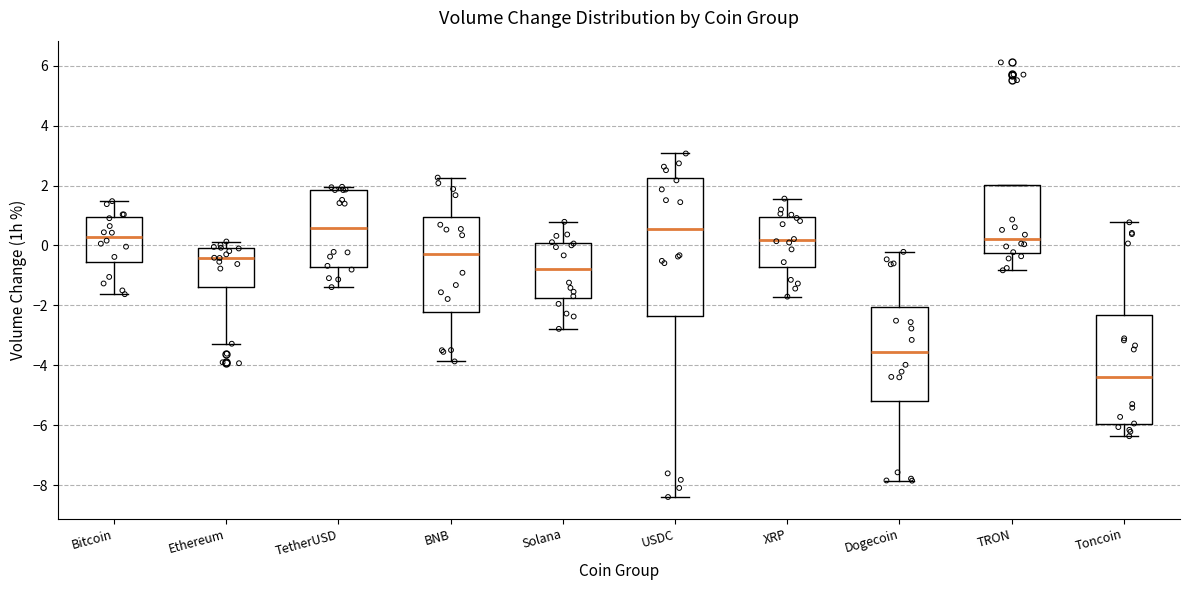

Where does the lower whisker of the box for USDC end on the y-axis? The values are not printed on the chart, so give them approximately, as read against the axis.

-8.4